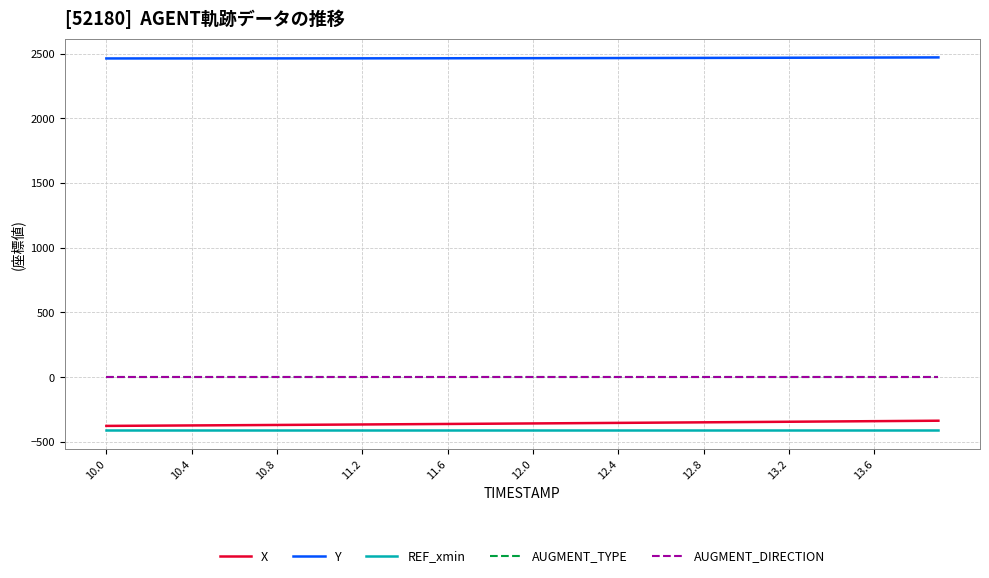

List the series in order of their peak value, highest first.

Y, AUGMENT_TYPE, AUGMENT_DIRECTION, X, REF_xmin